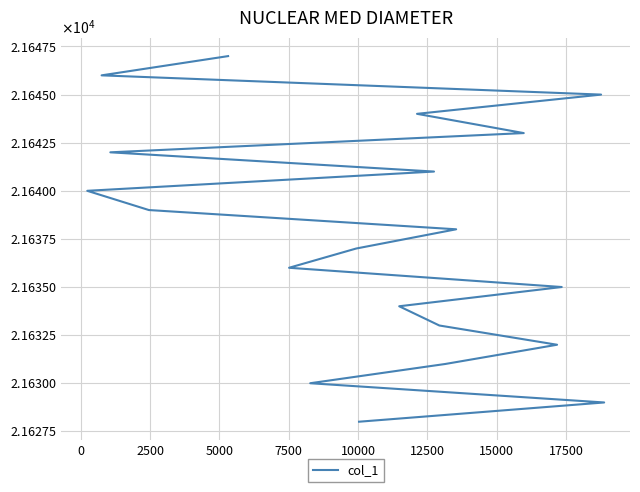

How many data points are less than 21638?

10